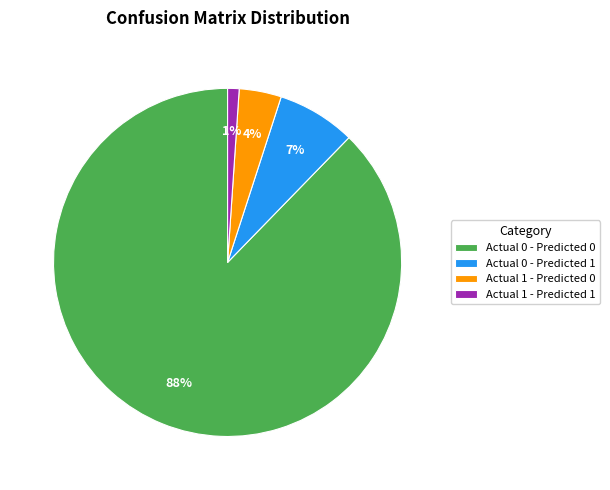

What percentage is the Actual 0 - Predicted 1 slice, to the nearest percent?

7%